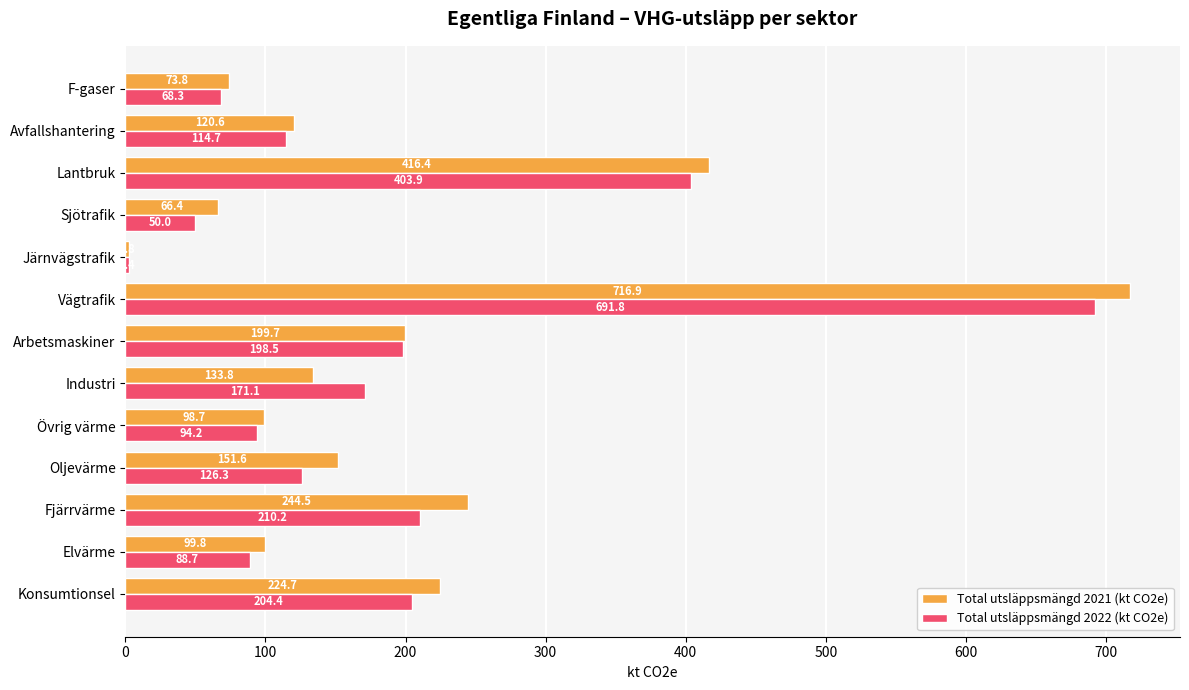

How many categories are shown in the chart?

13